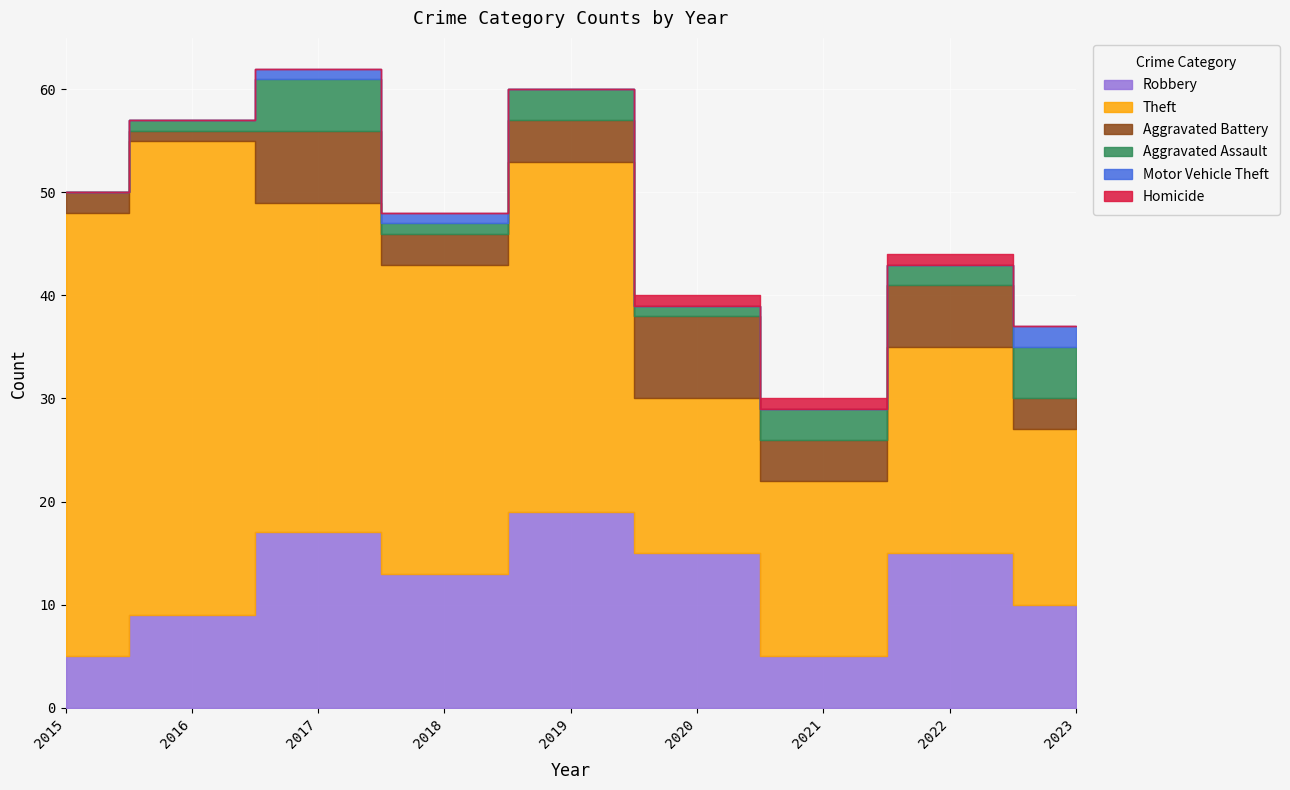

What are all the series names shown in the legend?

Robbery, Theft, Aggravated Battery, Aggravated Assault, Motor Vehicle Theft, Homicide